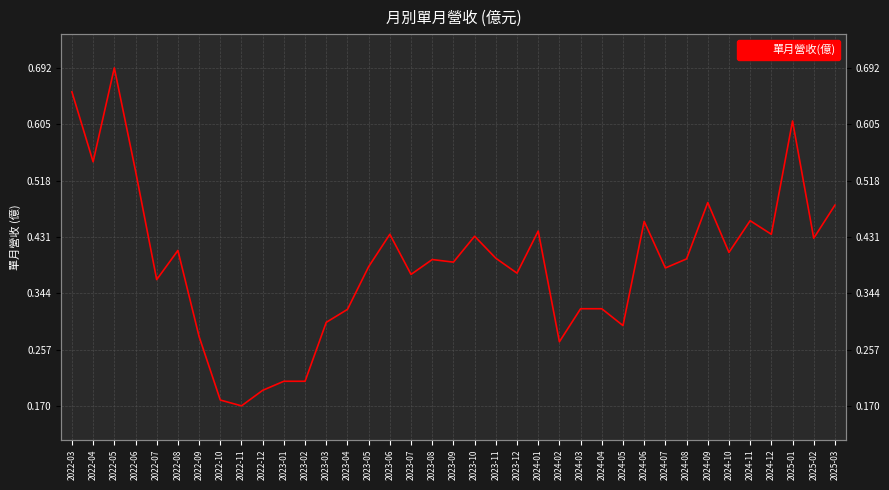

What is the minimum value shown in the chart?

0.2